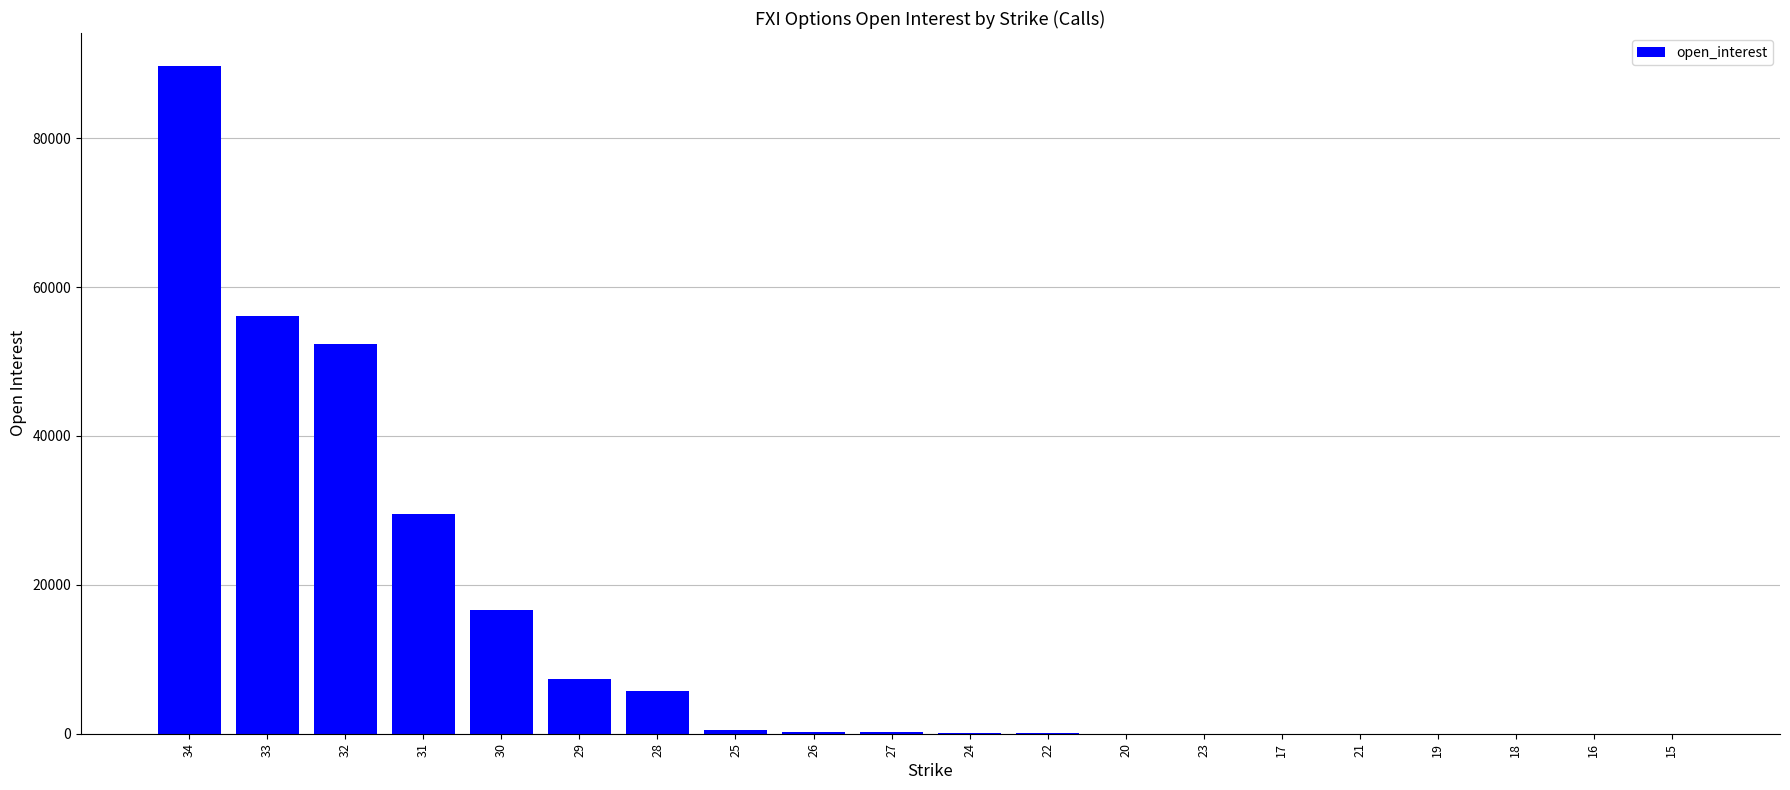

The value at 19 is 0. True or false?

True